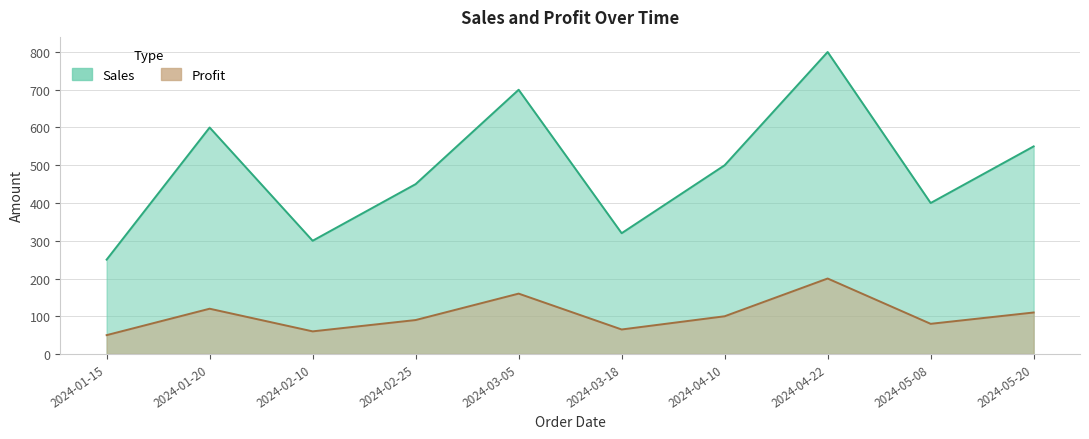

Which series has the widest spread of values?

Sales